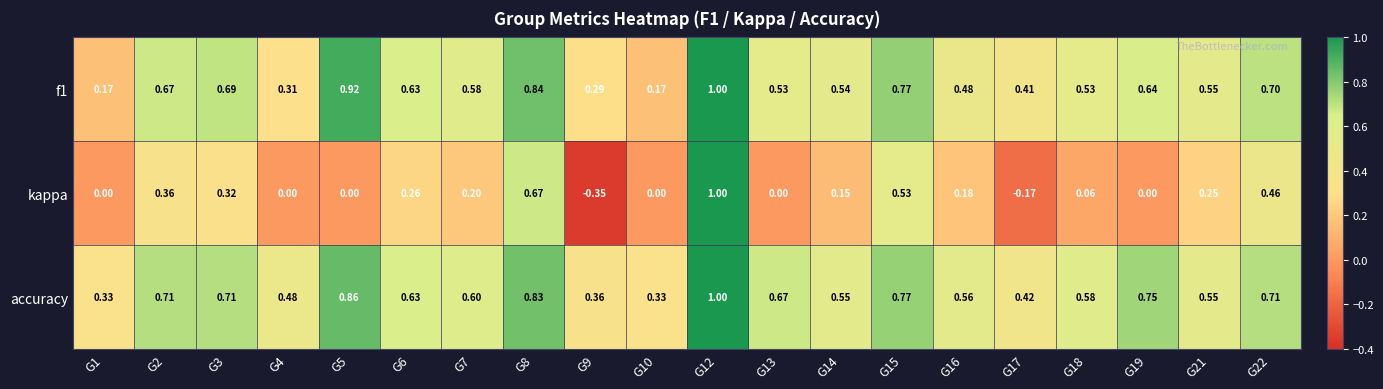

Which series changed the most between G2 and G5?

kappa